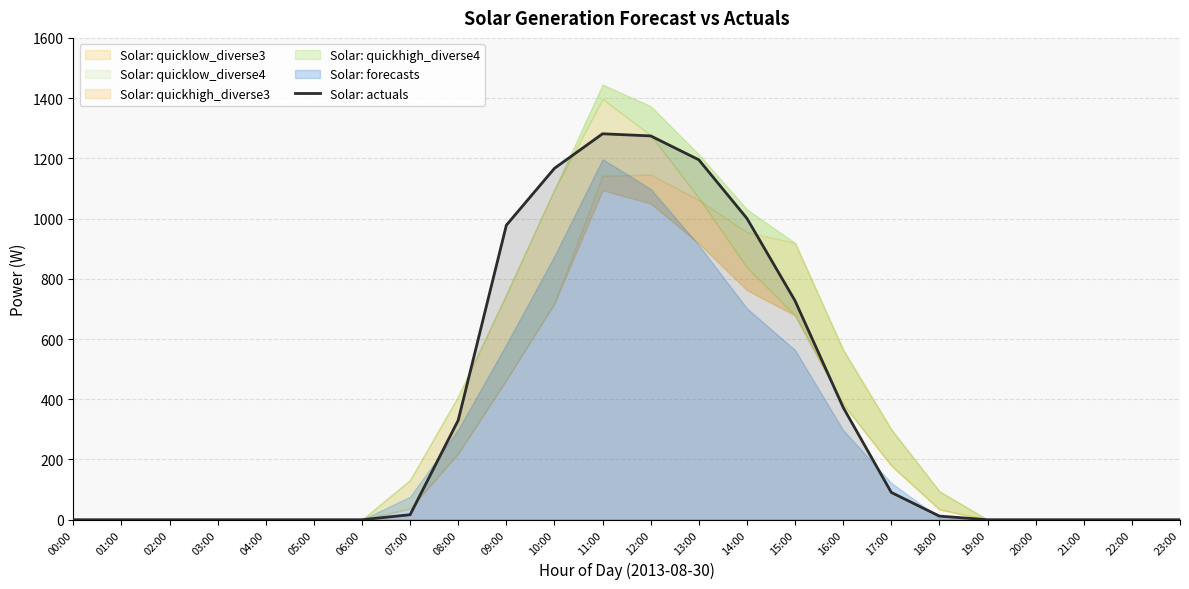

Where does the data first go above 12?

07:00